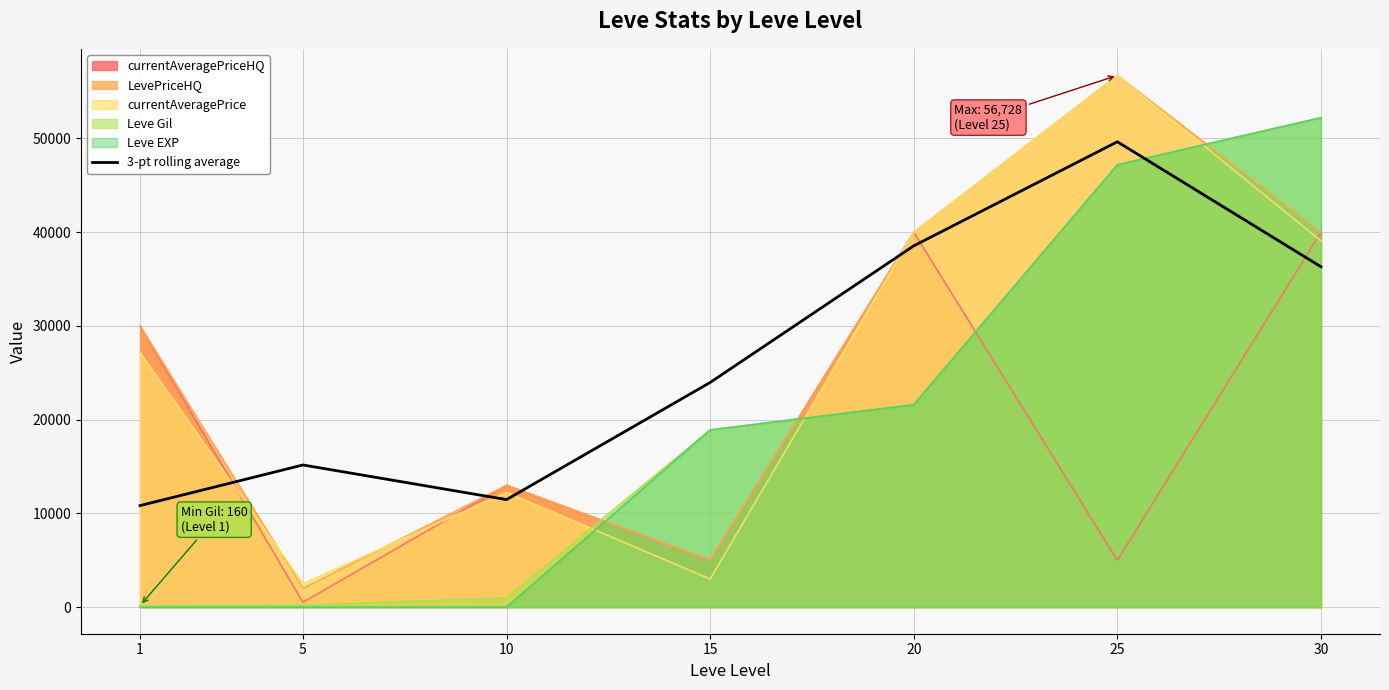

Does the chart have visible grid lines?

Yes